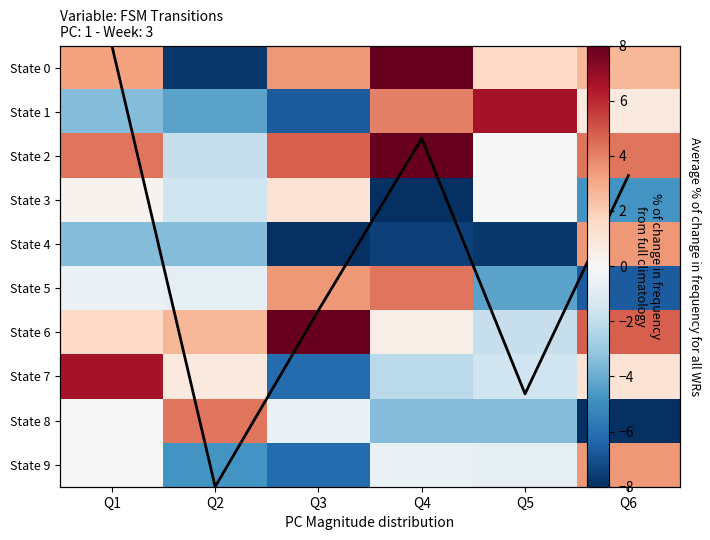

Count the number of data series in this chart.

11